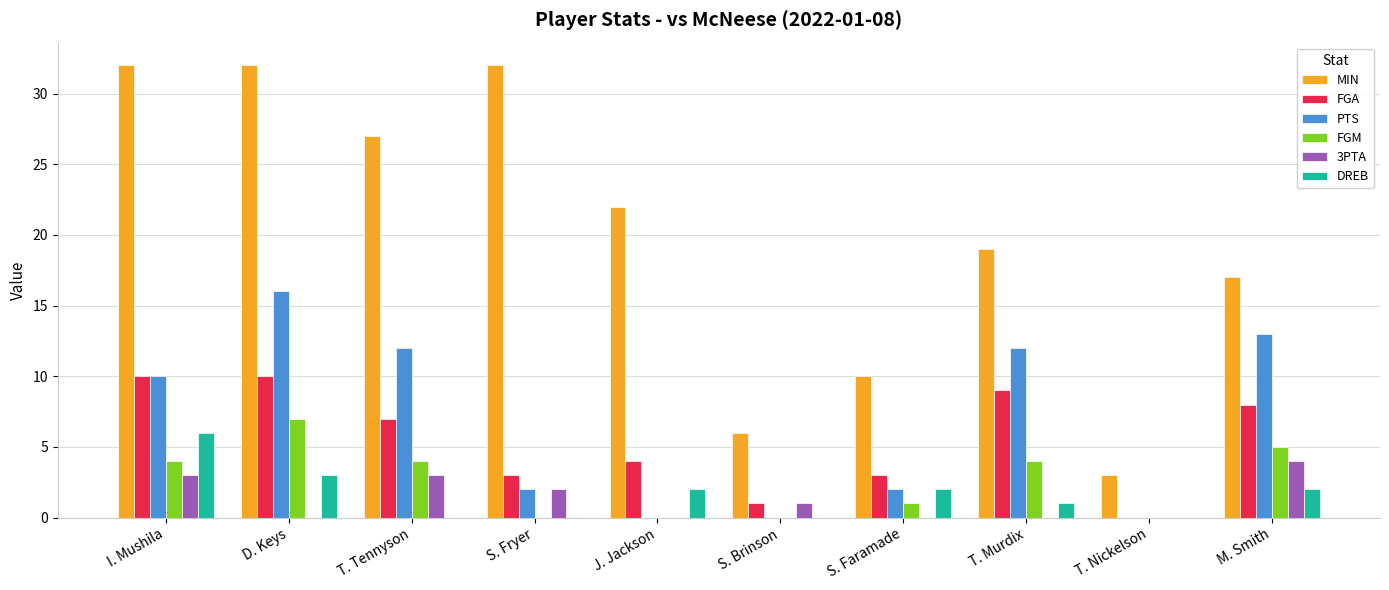

True or false: FGA has a value of 8 at M. Smith.

True